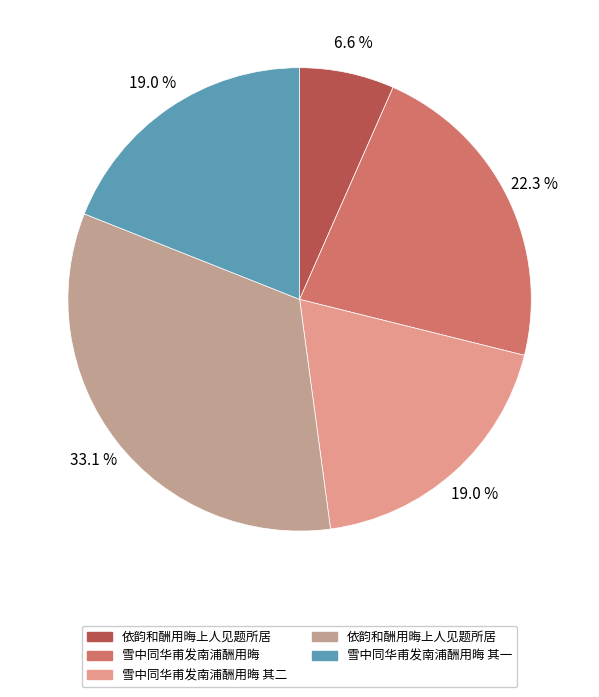

To the nearest percent, what is the average slice percentage?

20%